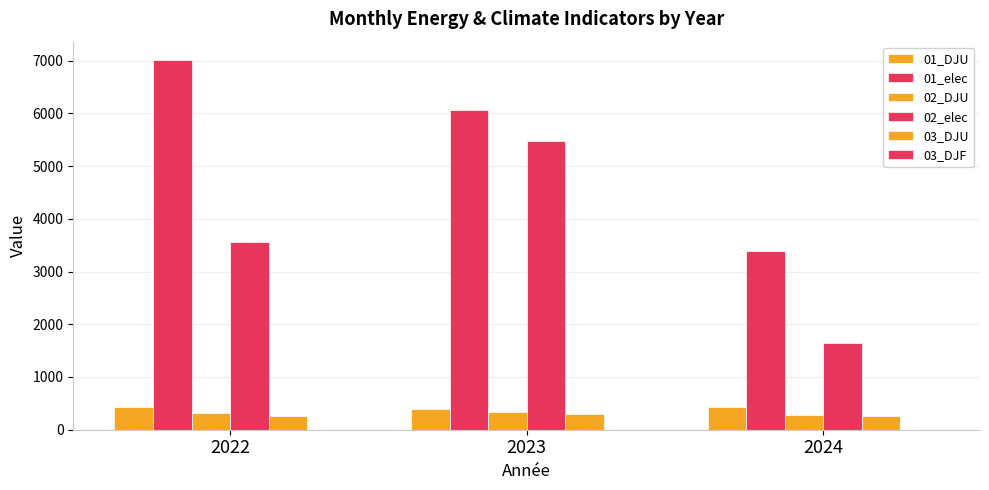

Does the chart contain stacked bars?

No